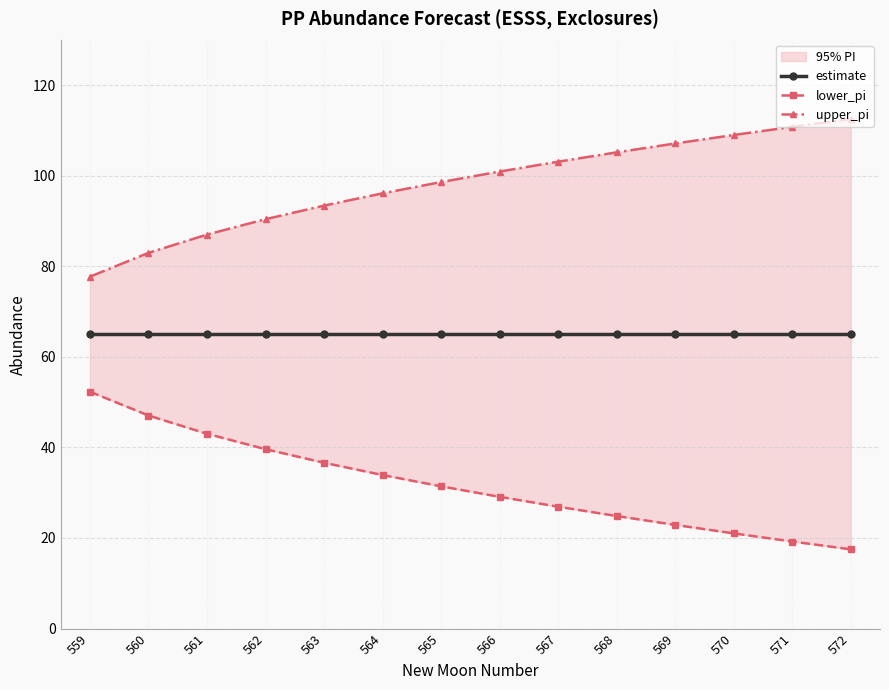

At which category is the sum across all series the highest?

568